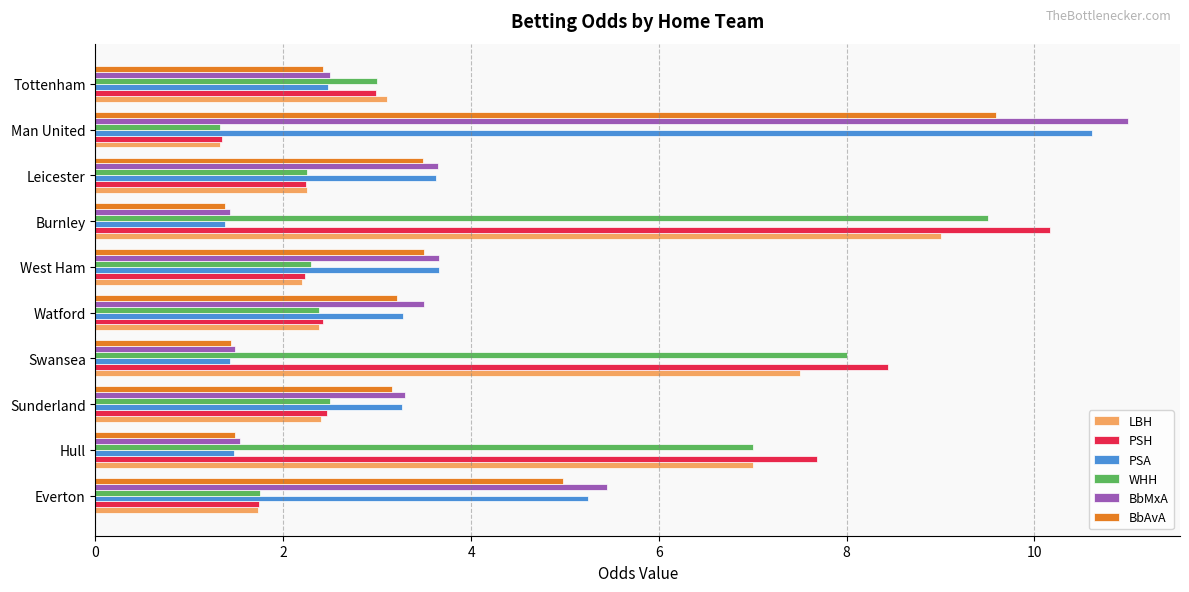

What is the difference between the second highest and second lowest values in the PSH series?

6.7